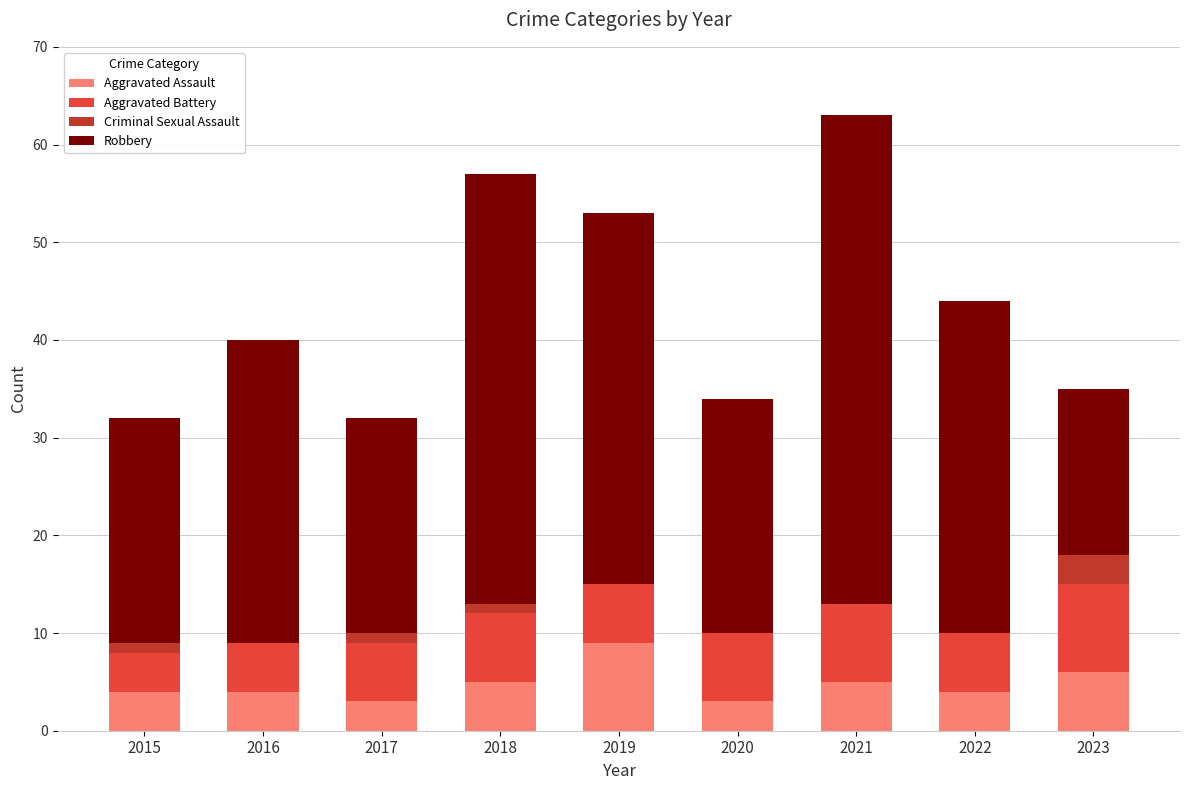

What is the highest value of the Aggravated Assault series?

9